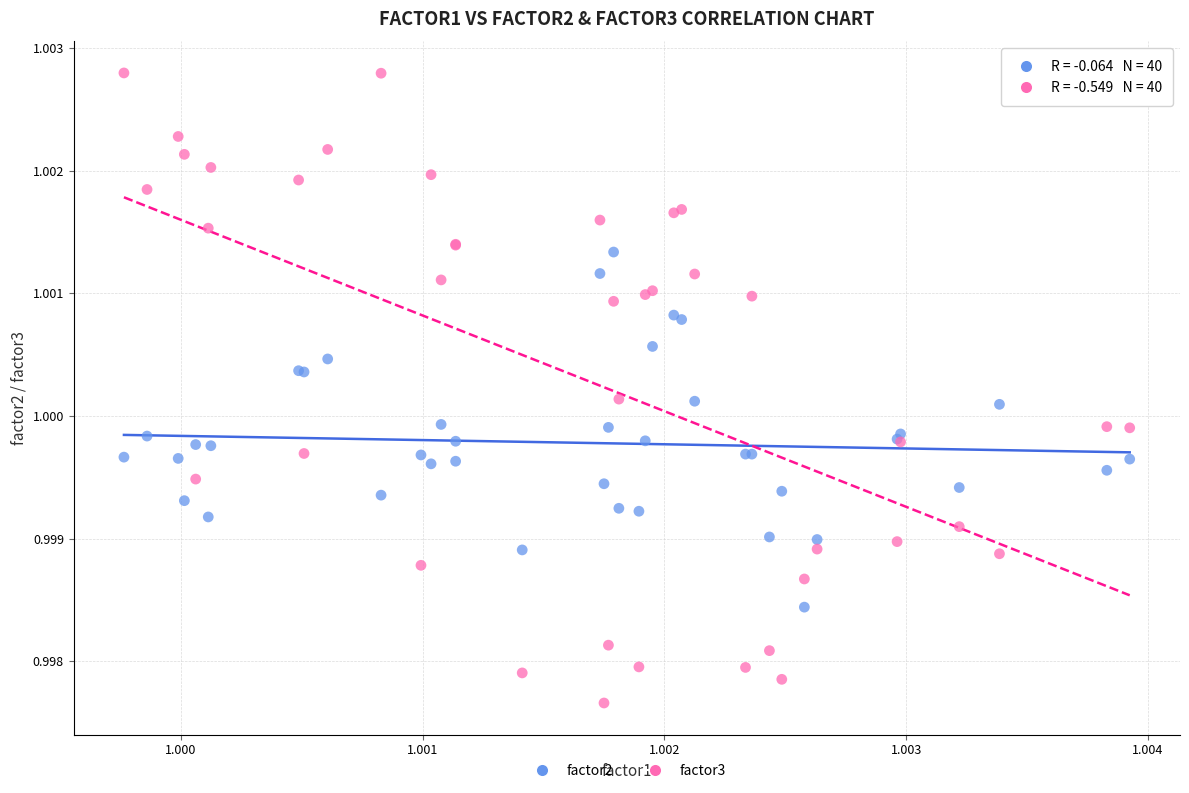

Which series reaches the maximum Y coordinate?

factor3